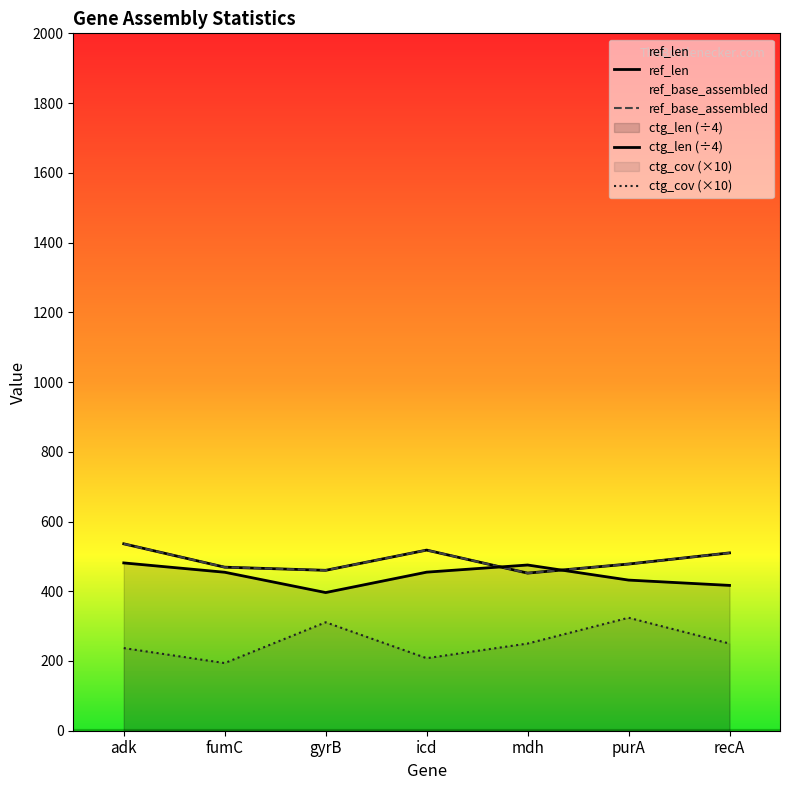

Where is ctg_len nearest to the value 438?

purA